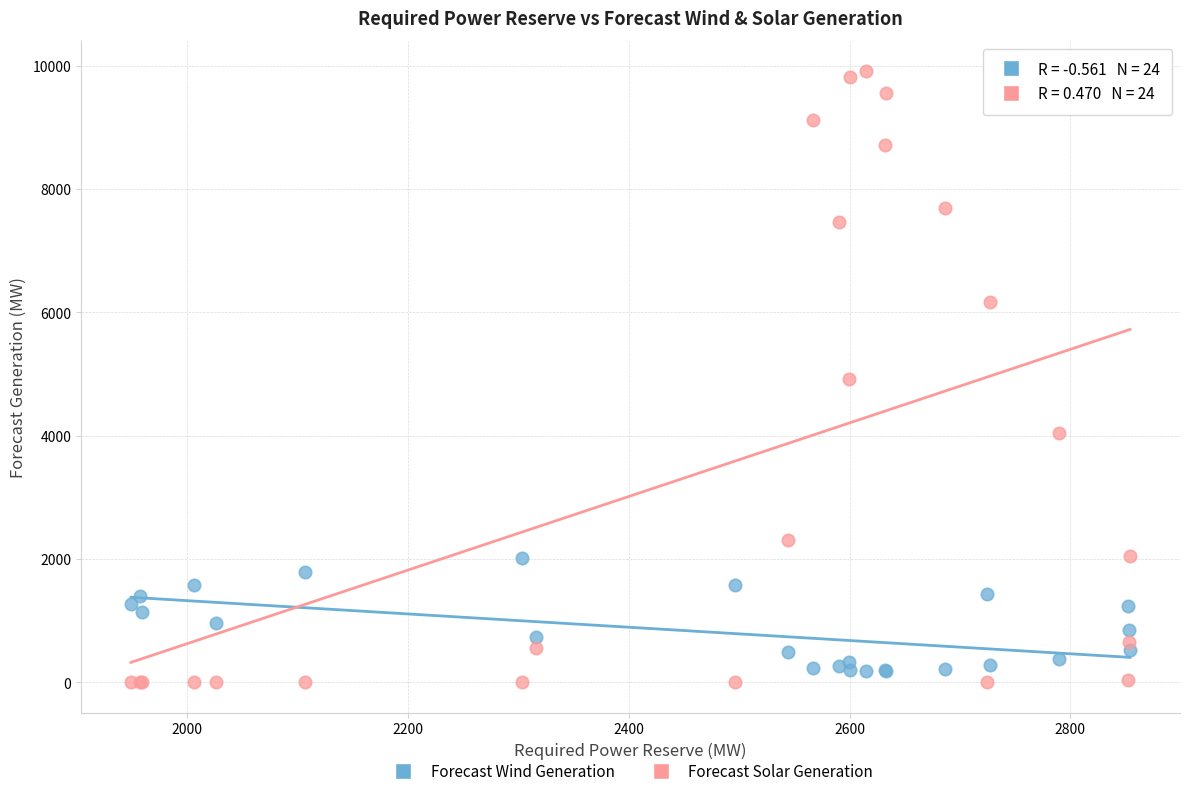

Which series contains the highest Y value?

Forecast Solar Generation